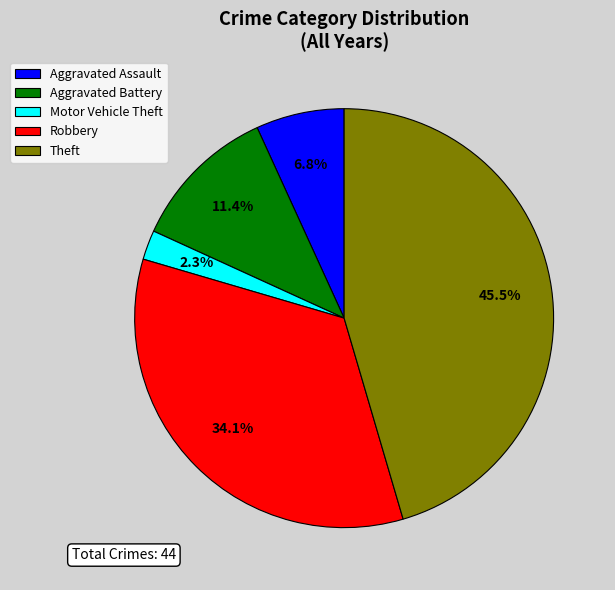

What portion of the pie excludes Theft?

54.5%